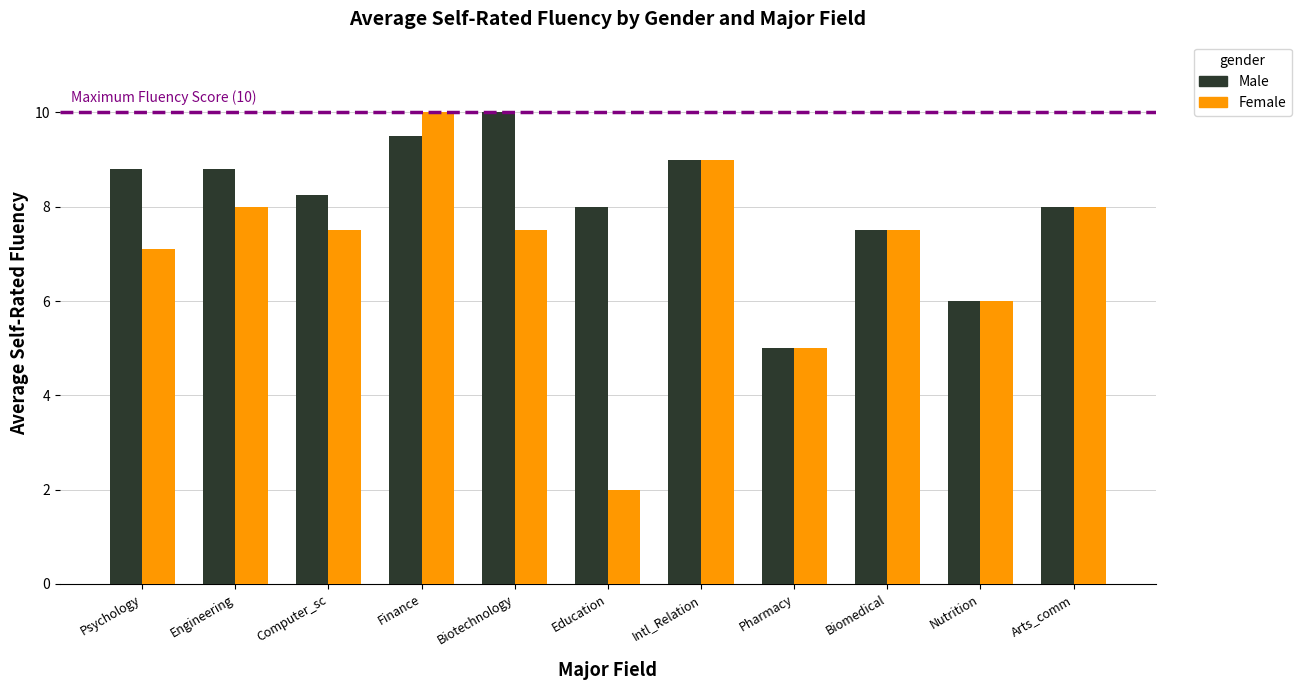

Is the value of Female at Education greater than the value of Male at Nutrition?

No